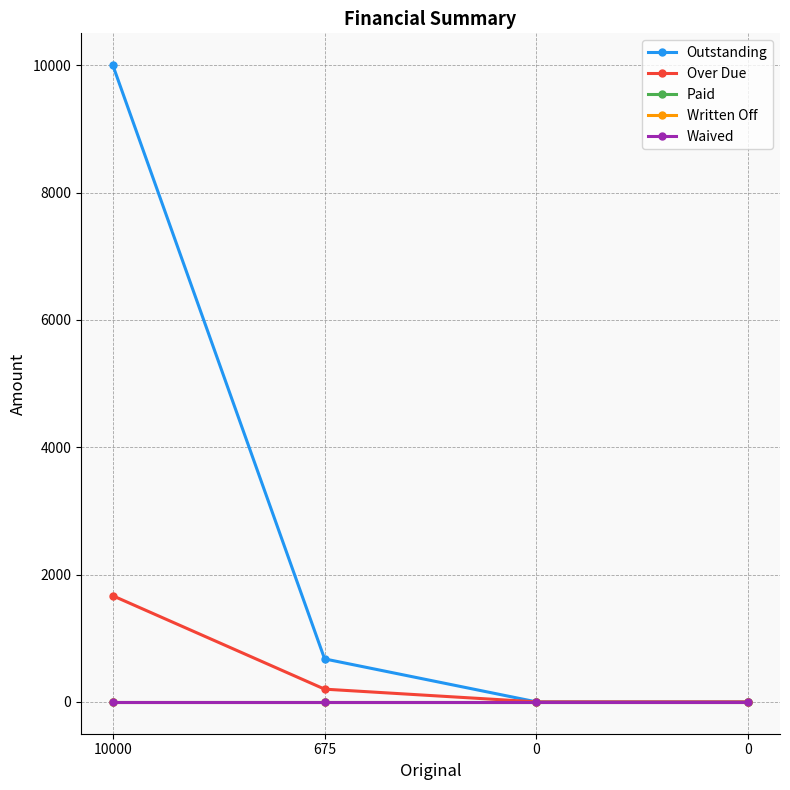

At how many categories does at least one series exceed 41?

2